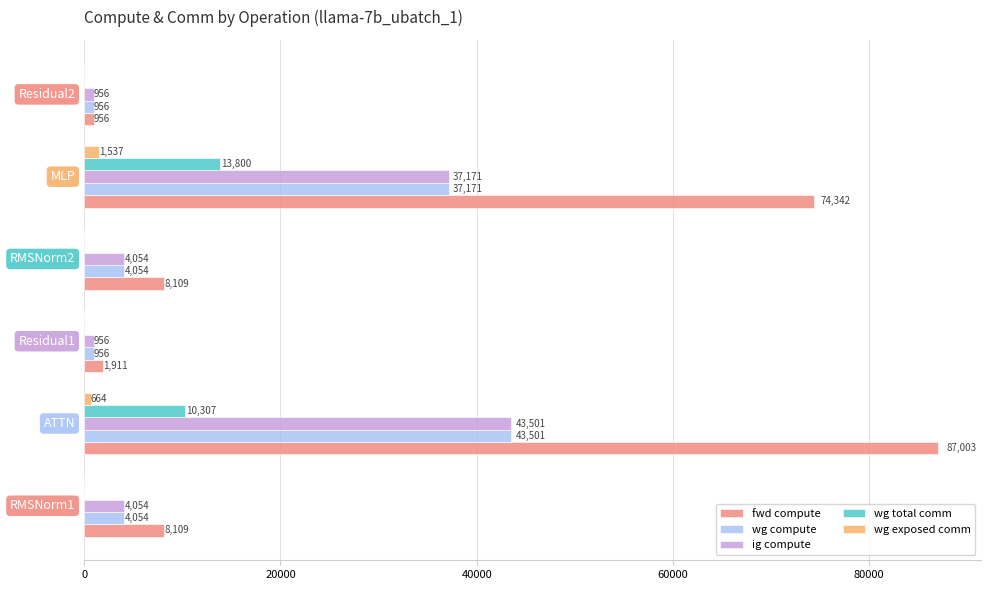

What is the highest value of the wg total comm series?

13800.3